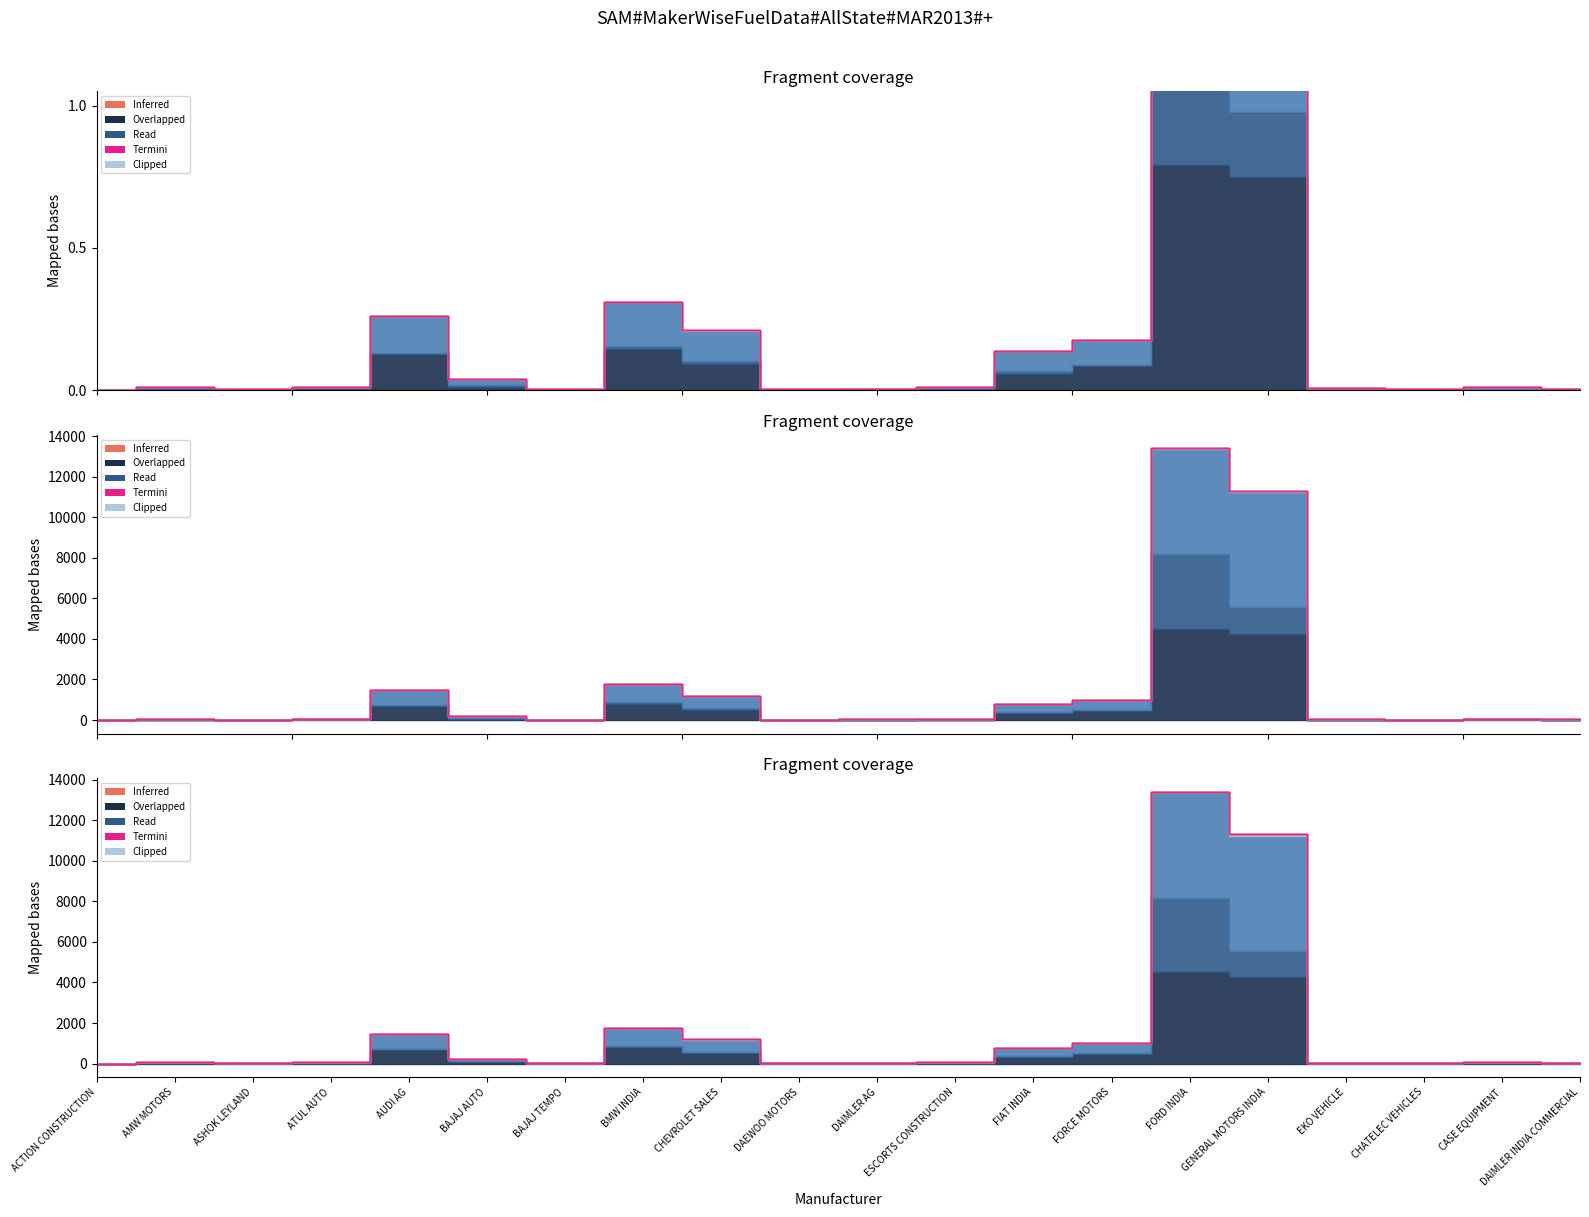

List the labels in order of DIESEL value, largest first.

FORD INDIA, GENERAL MOTORS INDIA, BMW INDIA, AUDI AG, CHEVROLET SALES, FORCE MOTORS, FIAT INDIA, BAJAJ AUTO, ATUL AUTO, CASE EQUIPMENT, AMW MOTORS, ESCORTS CONSTRUCTION, ASHOK LEYLAND, DAIMLER AG, BAJAJ TEMPO, EKO VEHICLE, CHATELEC VEHICLES, DAIMLER INDIA COMMERCIAL, DAEWOO MOTORS, ACTION CONSTRUCTION